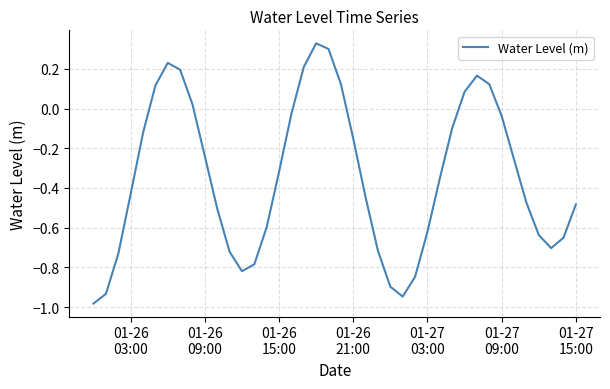

What is the difference between the maximum and minimum values?

1.3